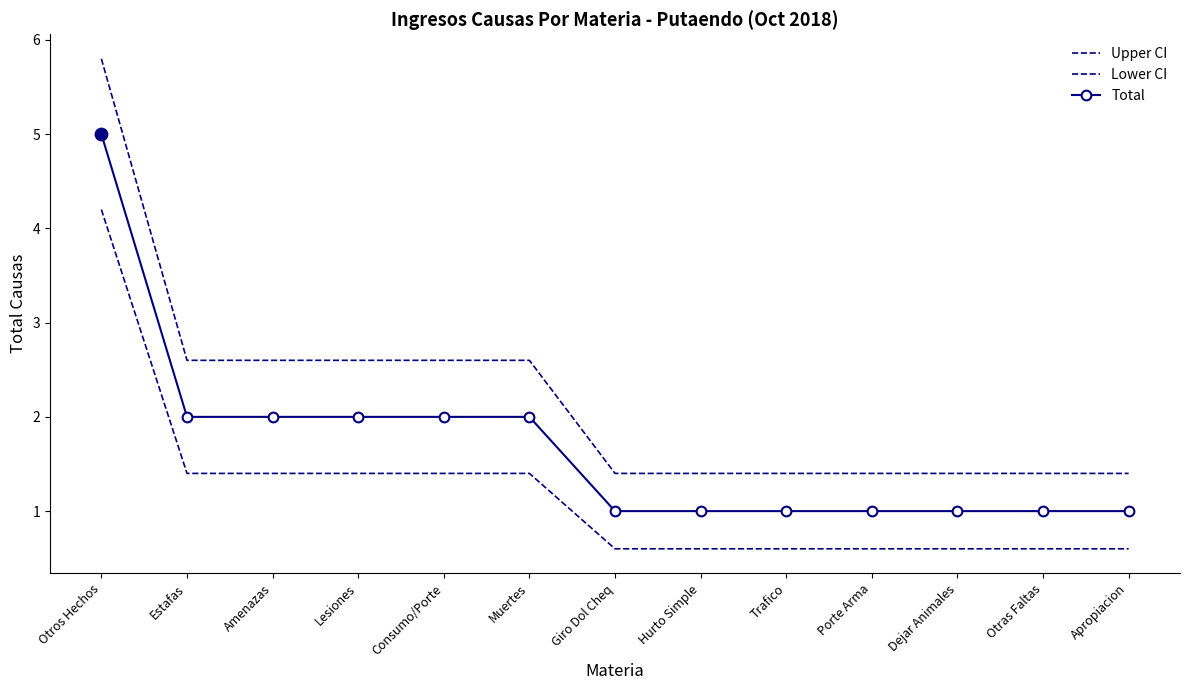

At which category is the sum across all series the highest?

Otros Hechos